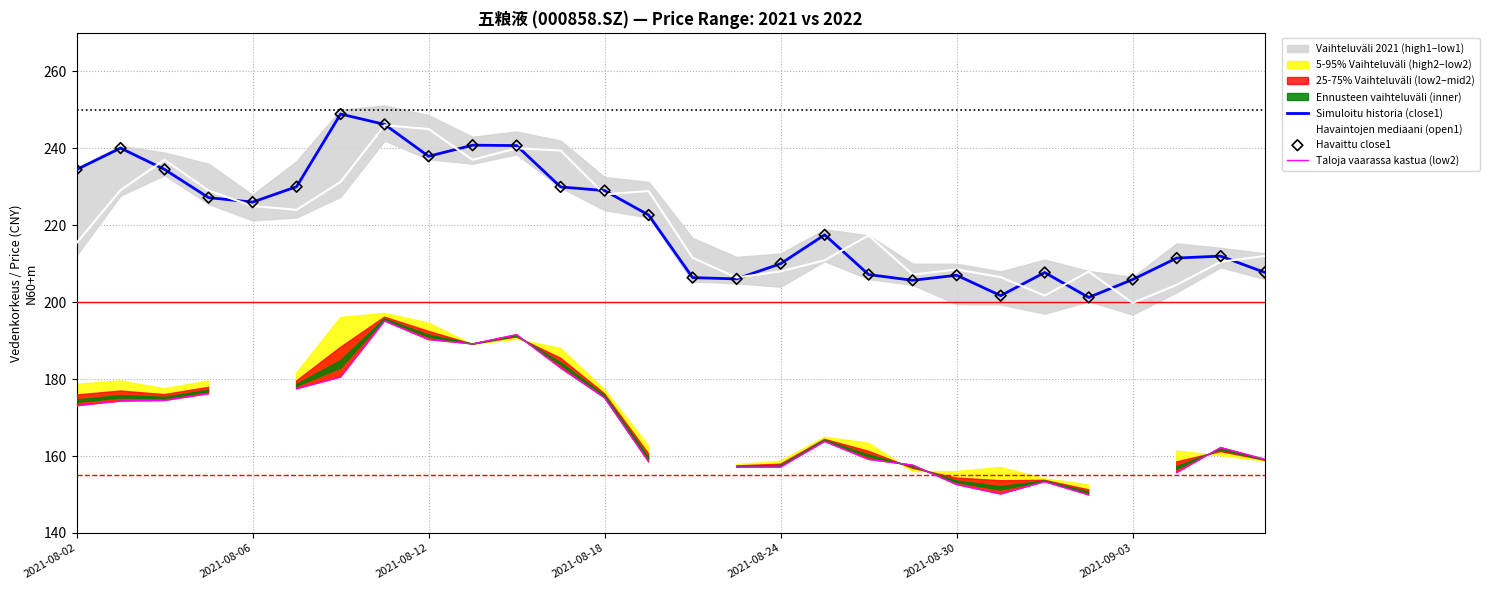

Which series has the widest spread of Y values?

Simuloitu historia (close1)